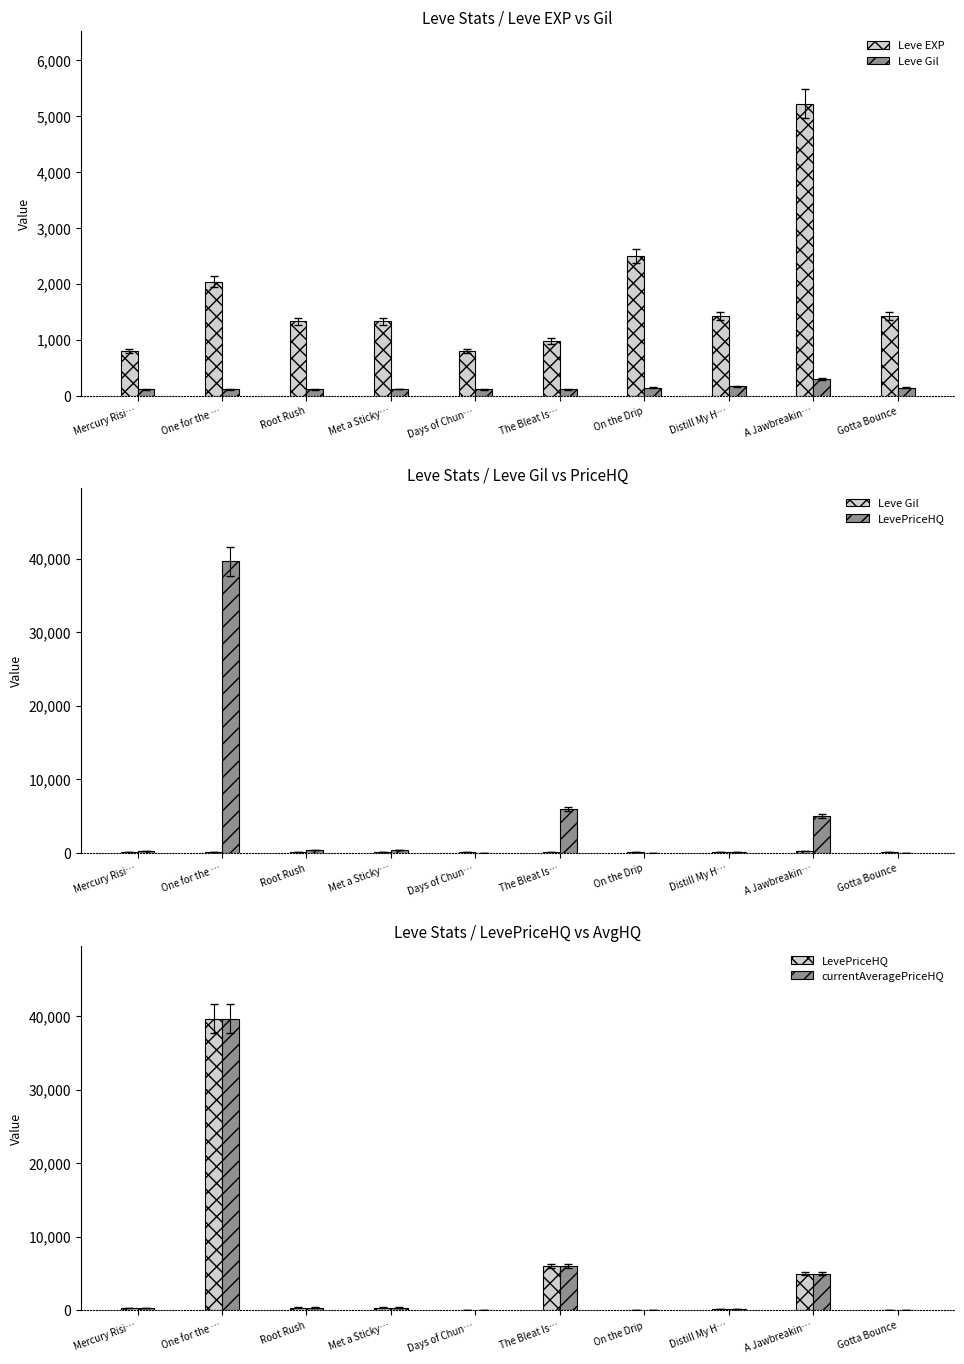

Count the number of data series in this chart.

4